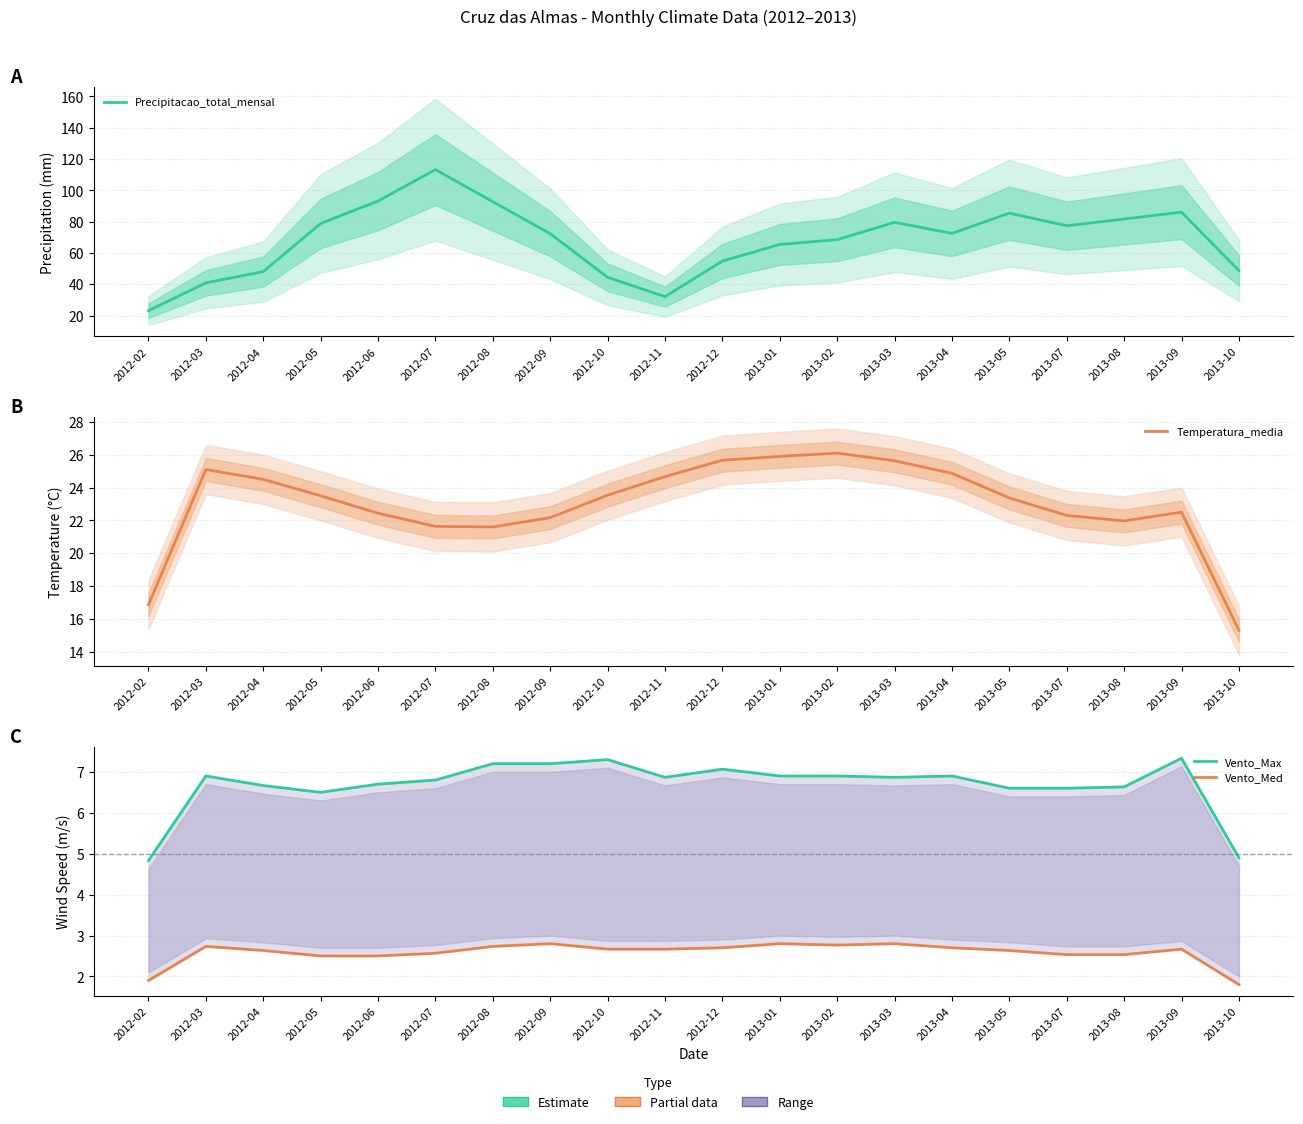

True or false: Vento_Max has more than 2 points higher than both neighbors.

True